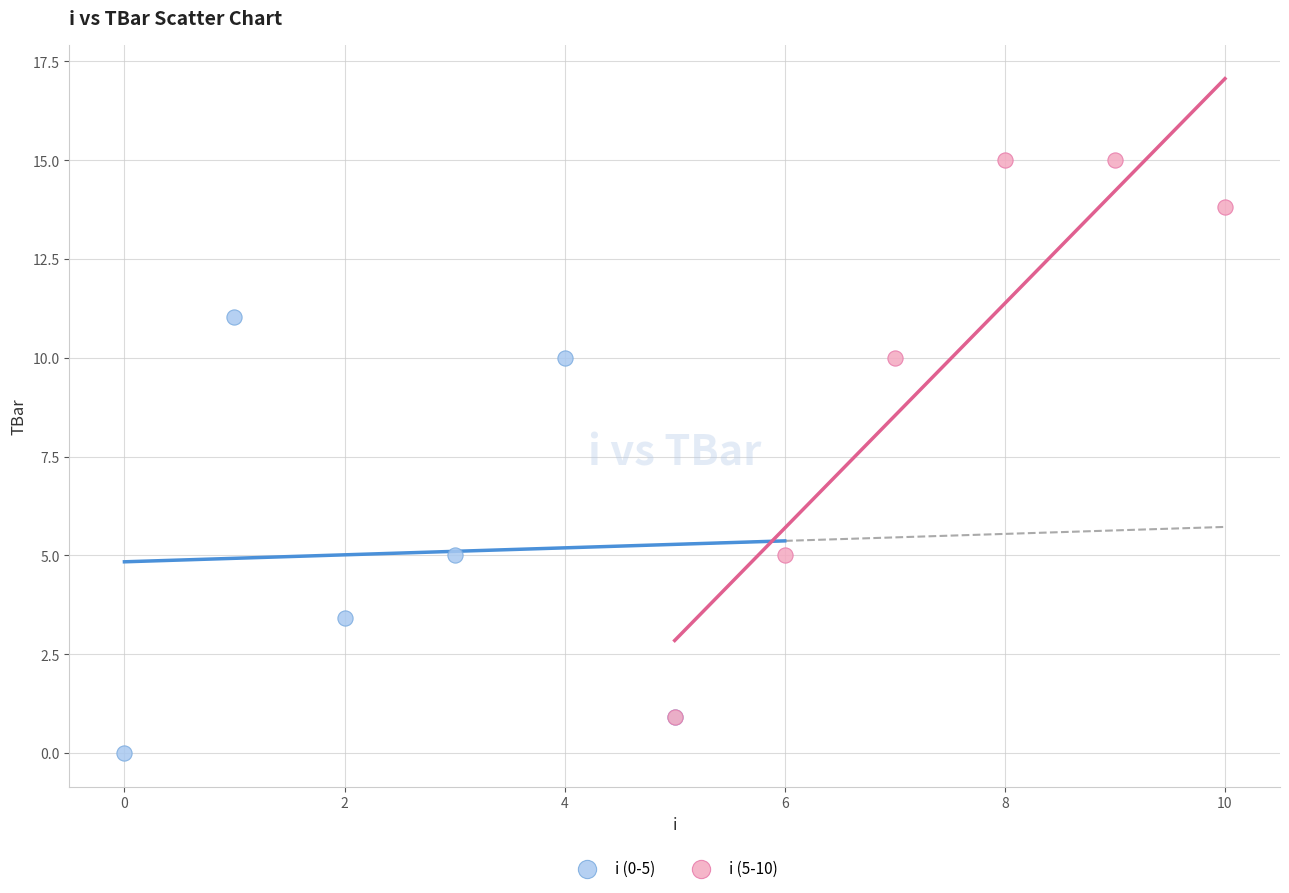

Which series has the largest Y range (max minus min)?

i (5-10)